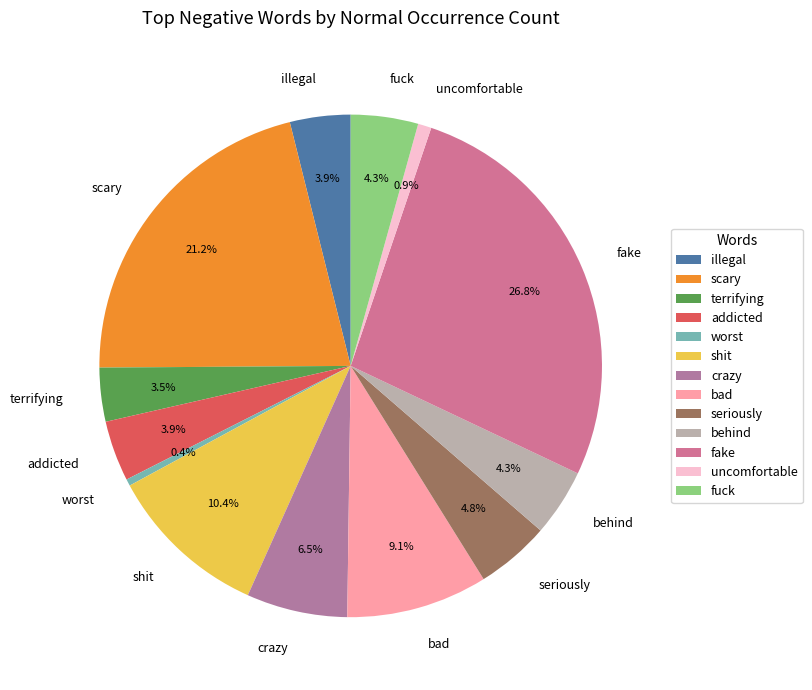

What percentage do fuck and addicted together represent?

8.2%